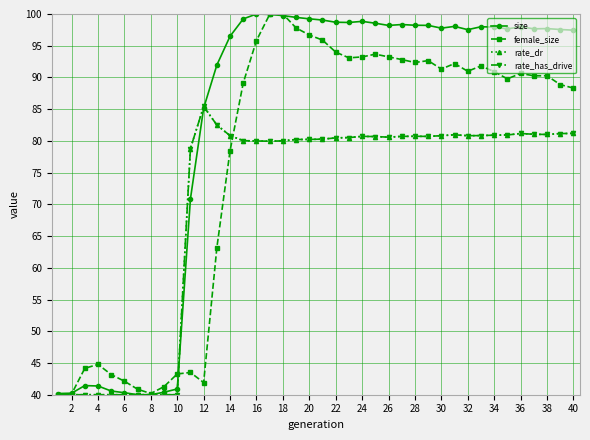

Is this an area chart (filled region under the line)?

No